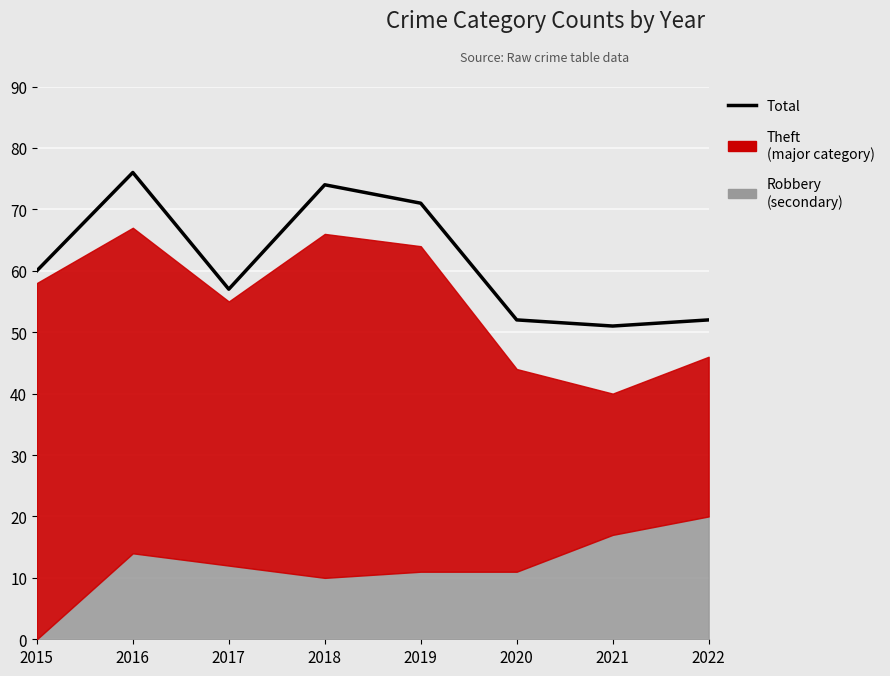

Between 2017 and 2016, which is larger?

2016